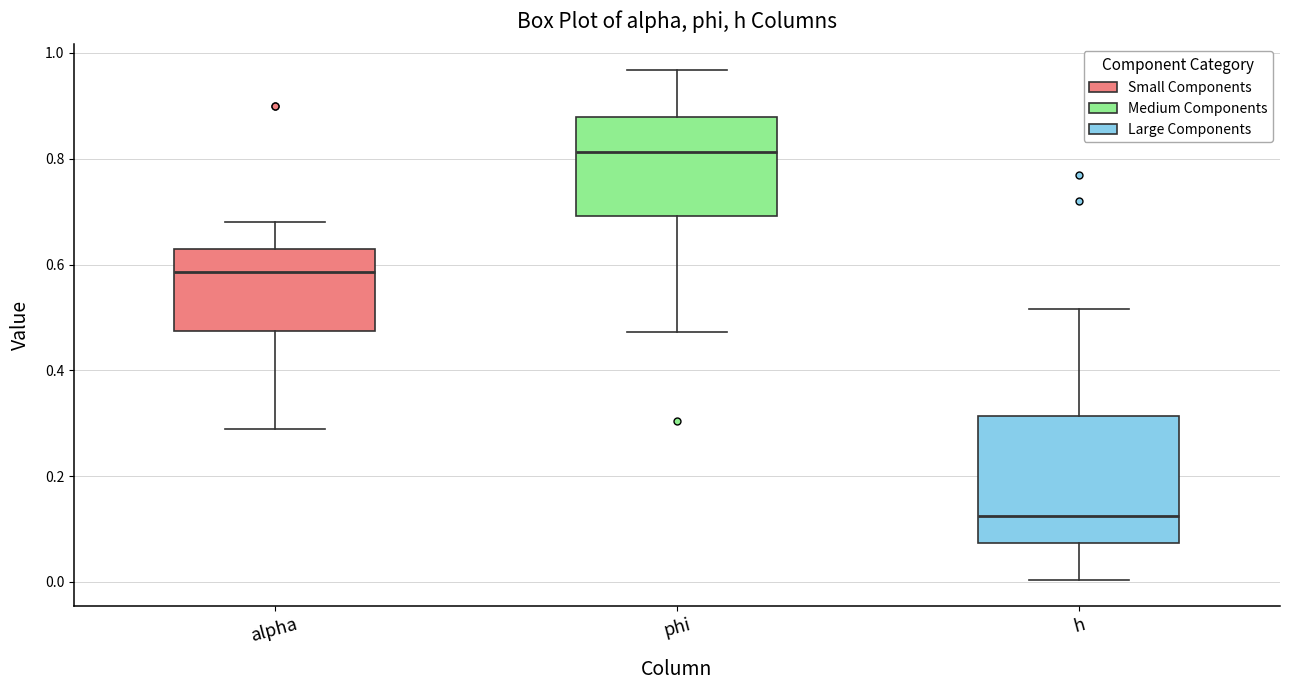

Comparing the boxes themselves (not the whiskers), which one is the tallest?

h